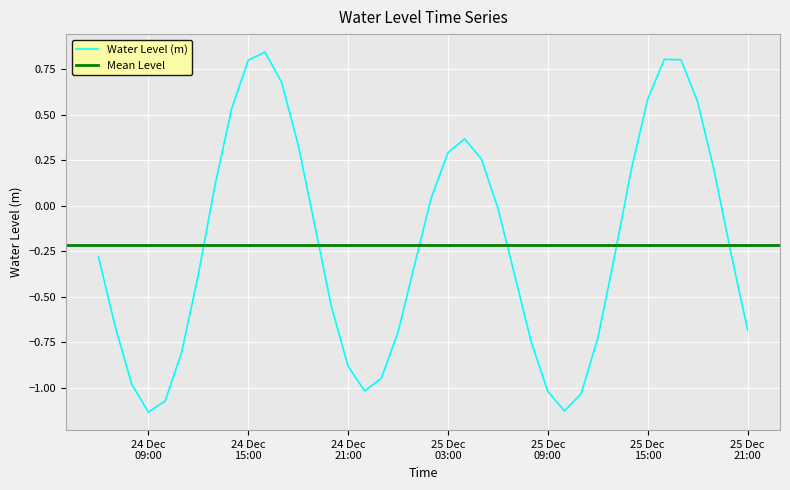

List the labels in order of value, smallest first.

2022-12-24 09:00:00, 2022-12-25 10:00:00, 2022-12-24 10:00:00, 2022-12-25 11:00:00, 2022-12-25 09:00:00, 2022-12-24 22:00:00, 2022-12-24 08:00:00, 2022-12-24 23:00:00, 2022-12-24 21:00:00, 2022-12-24 11:00:00, 2022-12-25 08:00:00, 2022-12-25 12:00:00, 2022-12-25 00:00:00, 2022-12-25 21:00:00, 2022-12-24 07:00:00, 2022-12-24 20:00:00, 2022-12-25 07:00:00, 2022-12-24 12:00:00, 2022-12-25 01:00:00, 2022-12-25 13:00:00, 2022-12-24 06:00:00, 2022-12-25 20:00:00, 2022-12-24 19:00:00, 2022-12-25 06:00:00, 2022-12-25 02:00:00, 2022-12-24 13:00:00, 2022-12-25 19:00:00, 2022-12-25 14:00:00, 2022-12-25 05:00:00, 2022-12-25 03:00:00, 2022-12-24 18:00:00, 2022-12-25 04:00:00, 2022-12-24 14:00:00, 2022-12-25 18:00:00, 2022-12-25 15:00:00, 2022-12-24 17:00:00, 2022-12-24 15:00:00, 2022-12-25 17:00:00, 2022-12-25 16:00:00, 2022-12-24 16:00:00